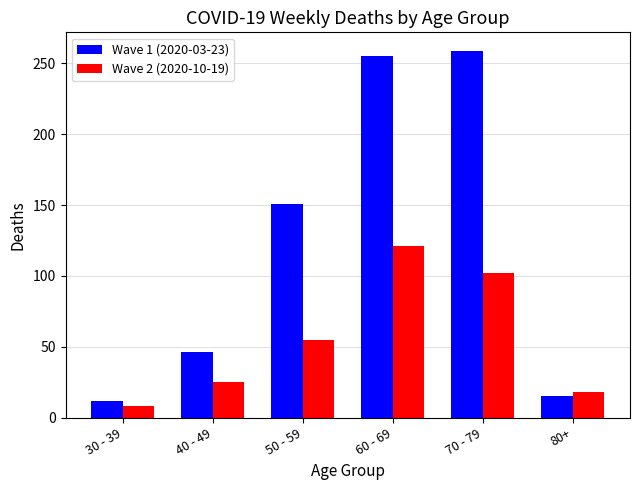

How many data points does each series have?

6